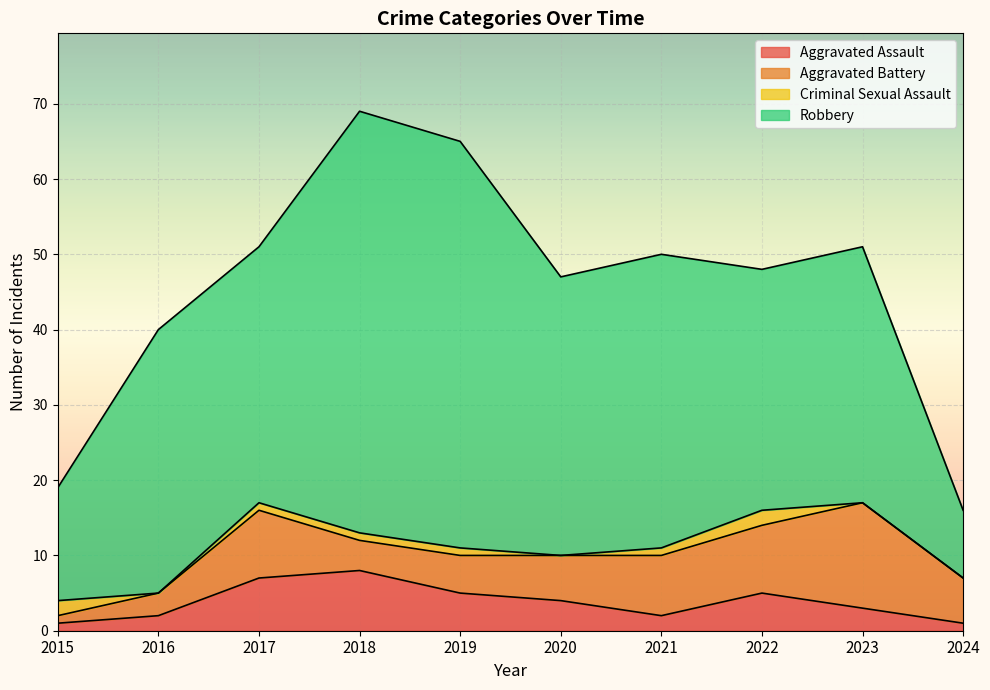

True or false: Aggravated Battery has a value of 7 at 2018.

False